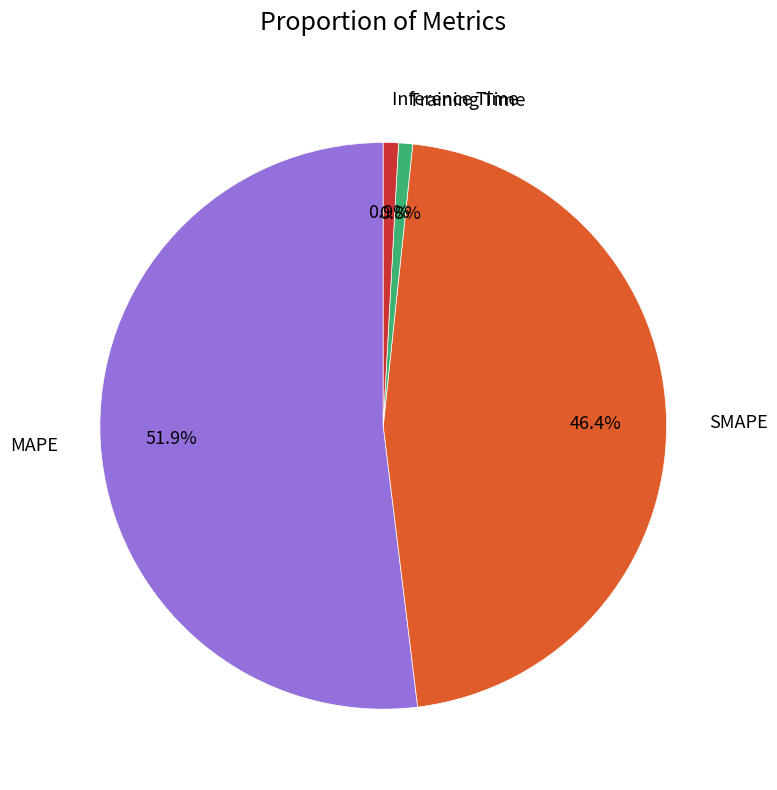

To the nearest percent, what is the average slice percentage?

25%